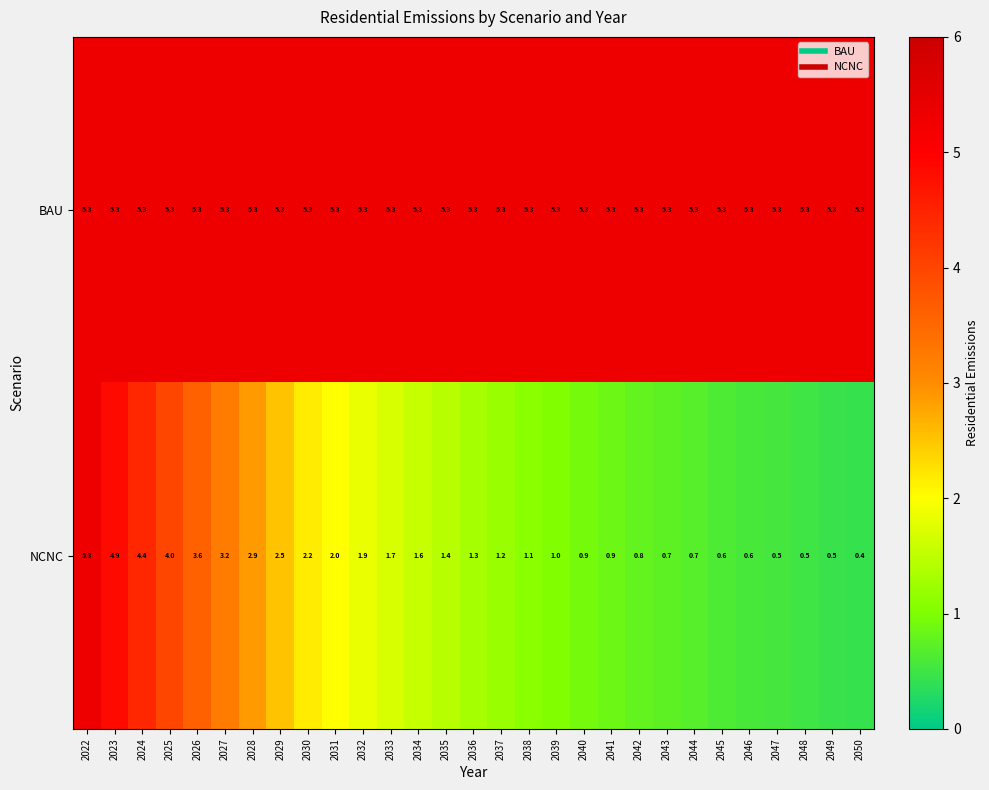

What is the total value across all series at 2040?

6.2